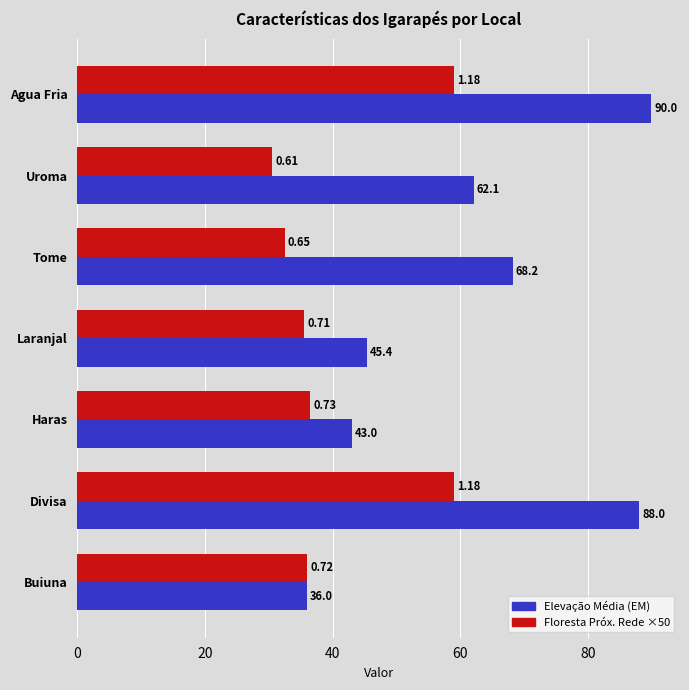

At how many categories does at least one series exceed 41?

6